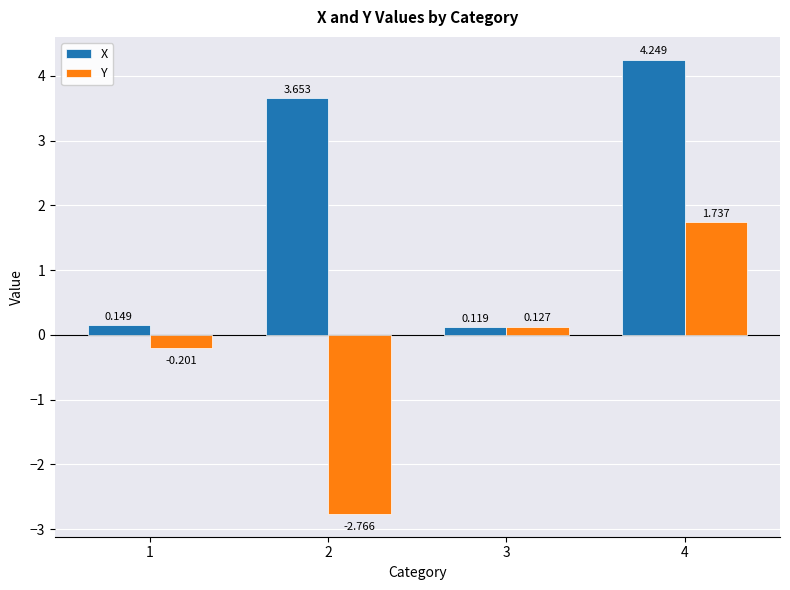

How many data points in X are less than 3?

2